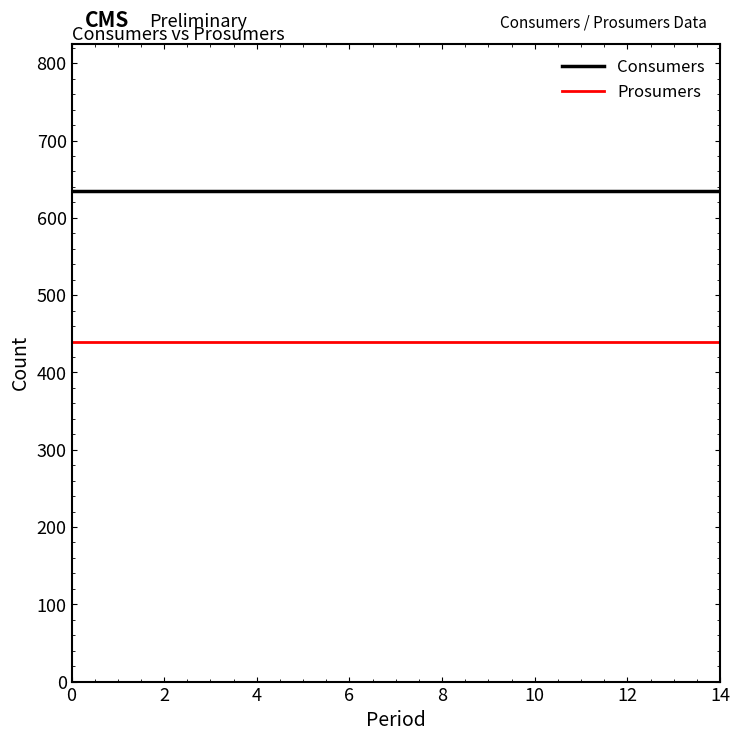

Which series has the largest total across all categories?

Consumers